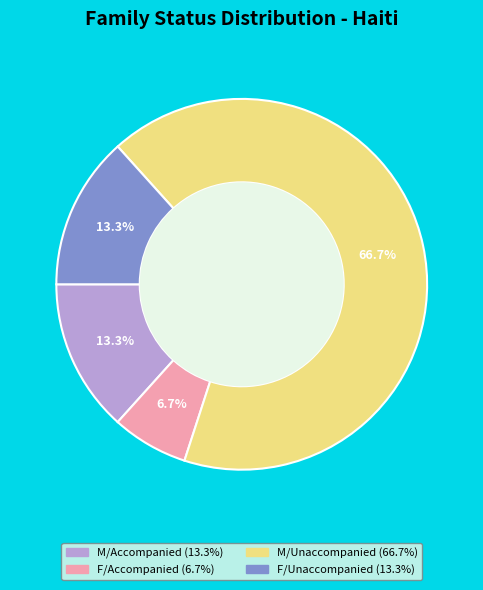

Does any single category account for the majority?

Yes